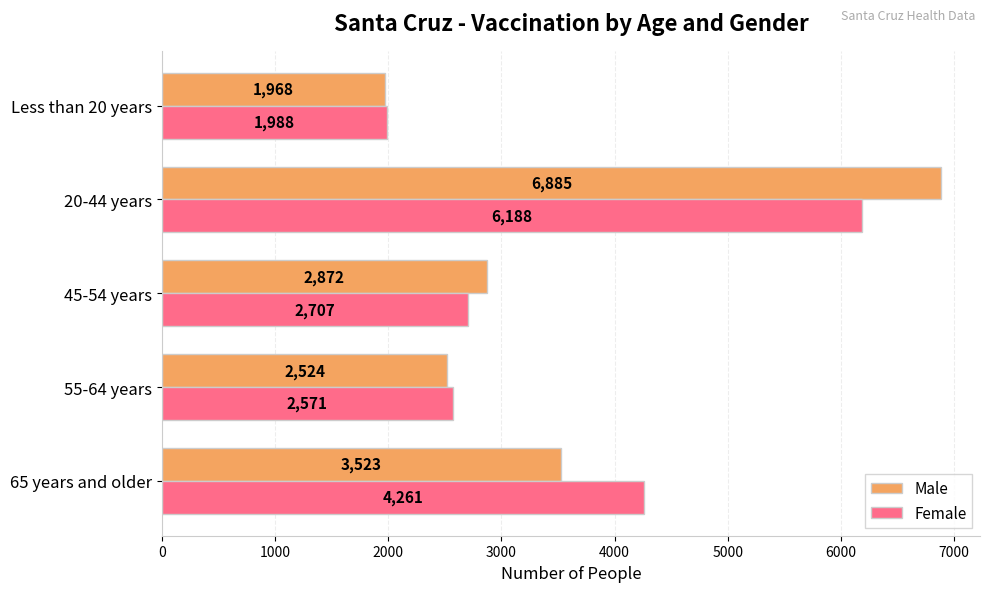

What is the difference between the maximum and minimum values in the Male series?

4917